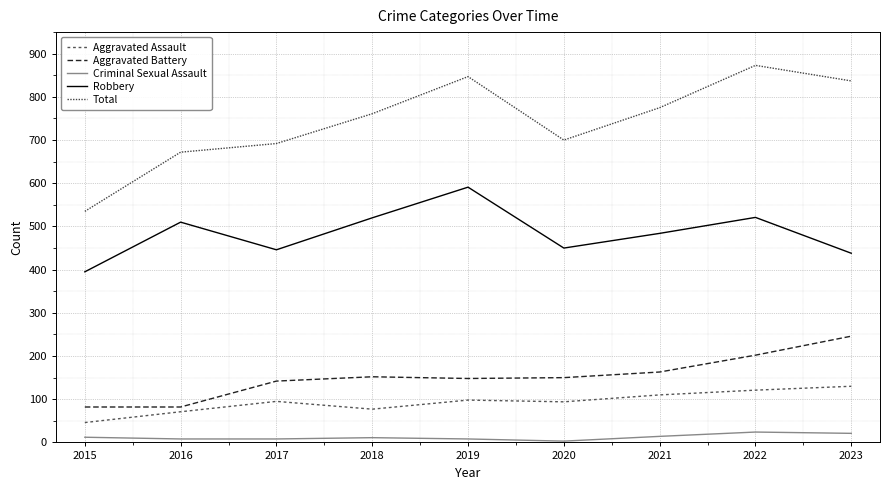

The Total series shows 264 at 2016. True or false?

False